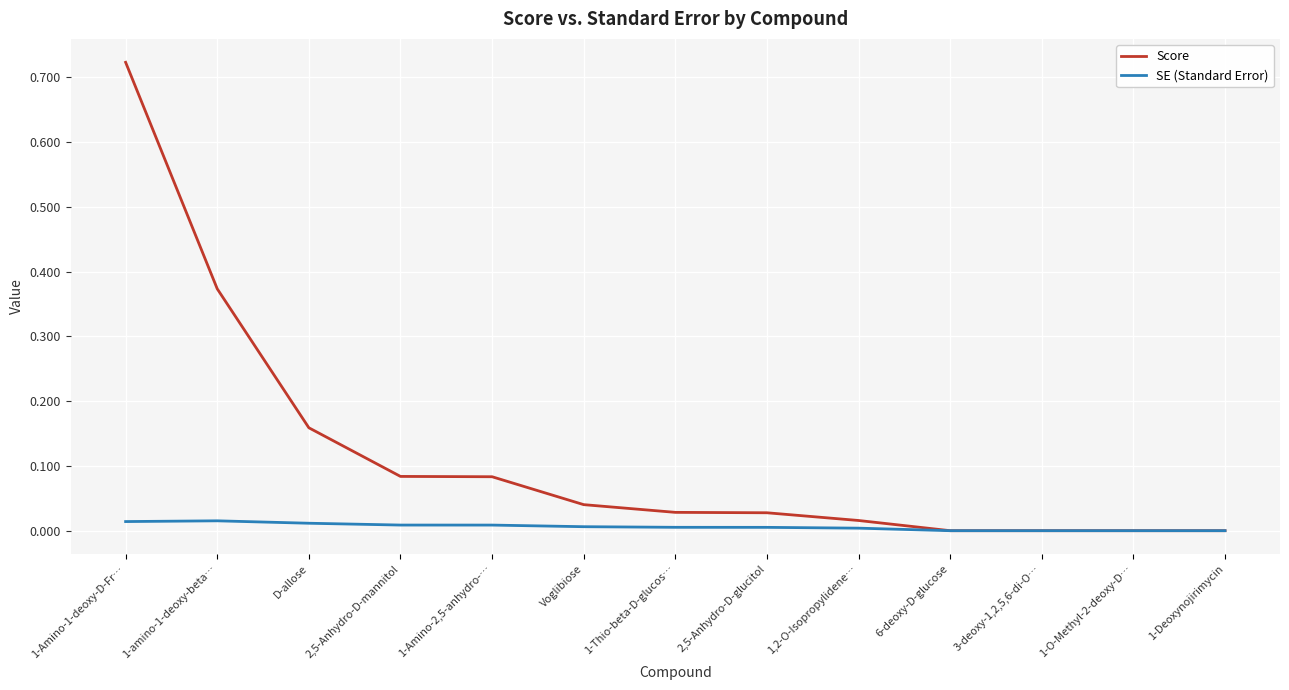

The value of Score at 1-Deoxynojirimycin is 0.0. True or false?

True